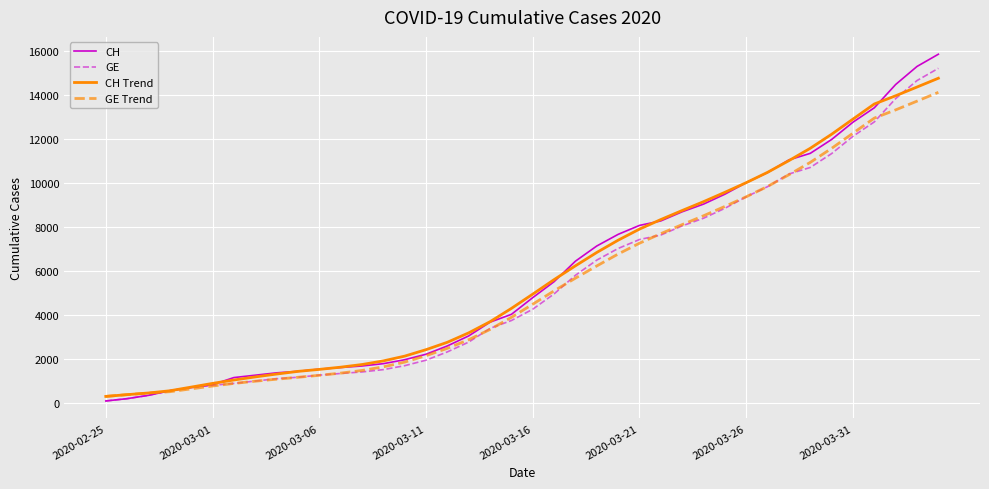

What is the highest value of the CH series?

15850.0